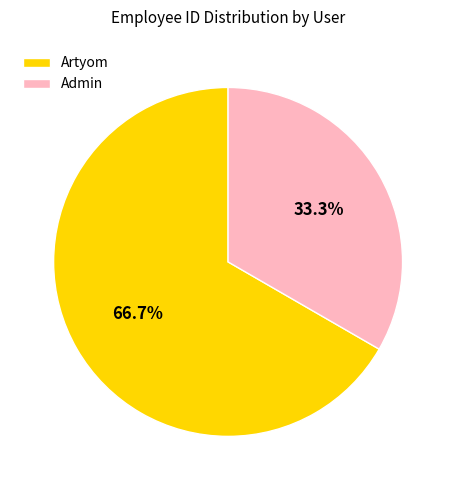

True or false: Admin accounts for 26% of the total.

False